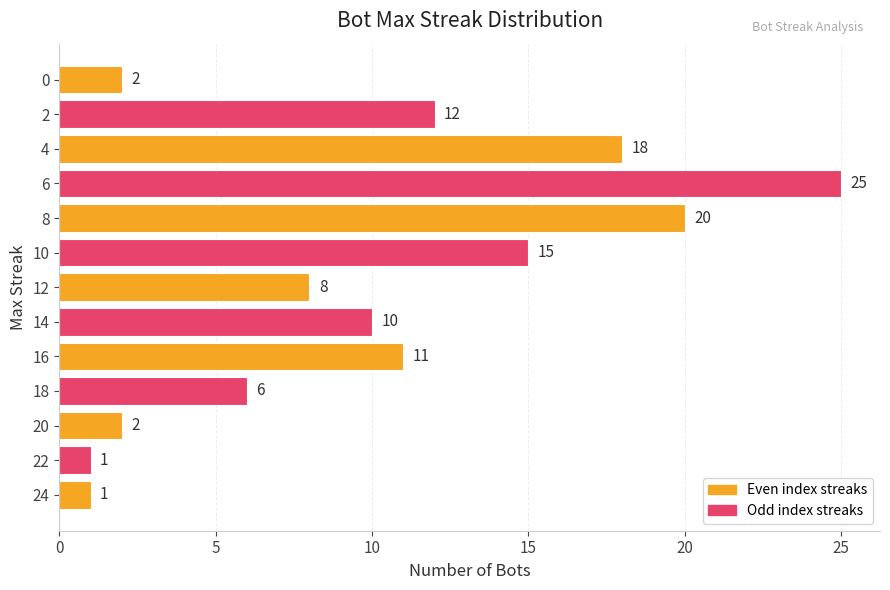

What is the difference between the maximum and minimum values?

24